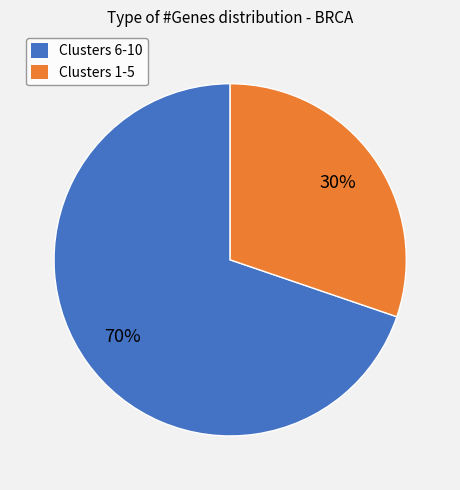

To the nearest percent, what is the average slice percentage?

50%